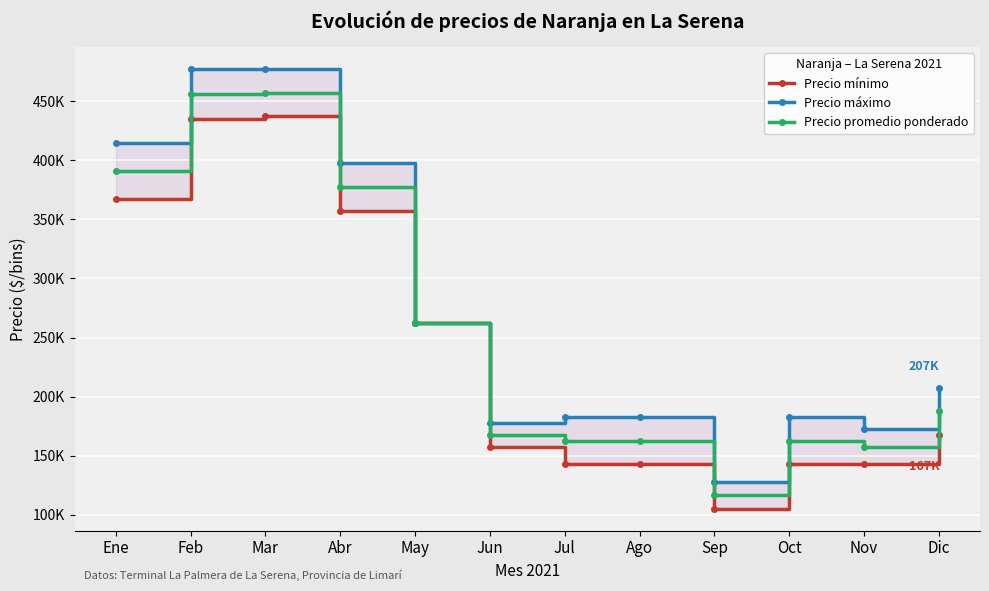

What is the label of the 5th point from the right?

Ago